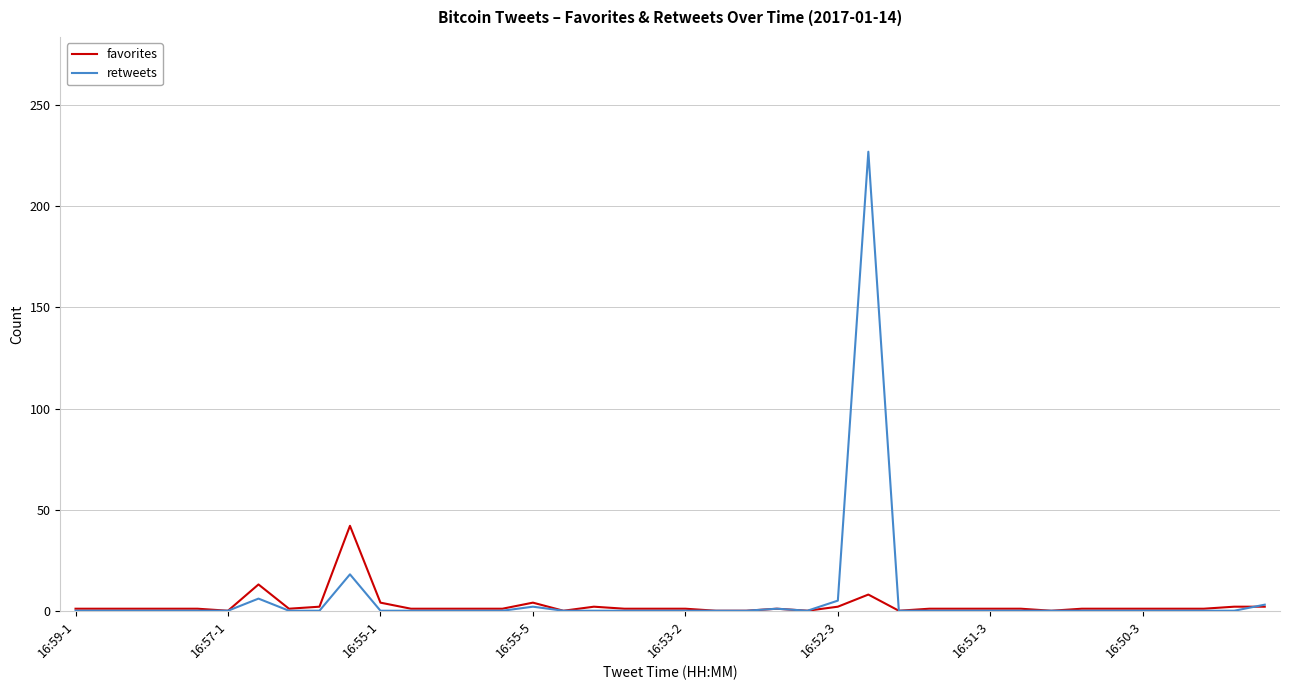

Which series has the largest range (max minus min)?

retweets